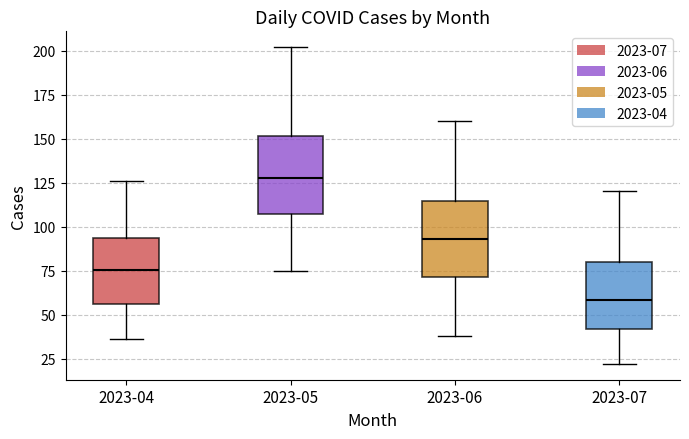

Reading left to right, transcribe this box plot: for each box, give where its median line is, the range the box spans, and where its two whiskers end, as read against the y-axis. The values are not printed on the chart, so give them approximately, as read against the axis.

2023-04: median 75, box 55 to 95, whiskers 35 to 125
2023-05: median 130, box 105 to 150, whiskers 75 to 200
2023-06: median 95, box 70 to 115, whiskers 40 to 160
2023-07: median 60, box 40 to 80, whiskers 20 to 120